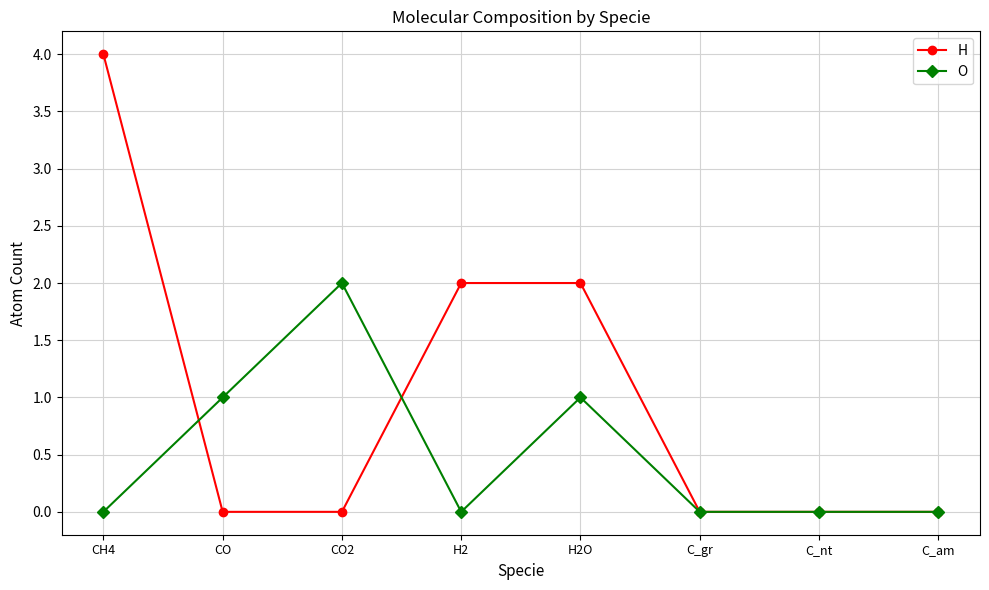

What is the sum of all O values?

4